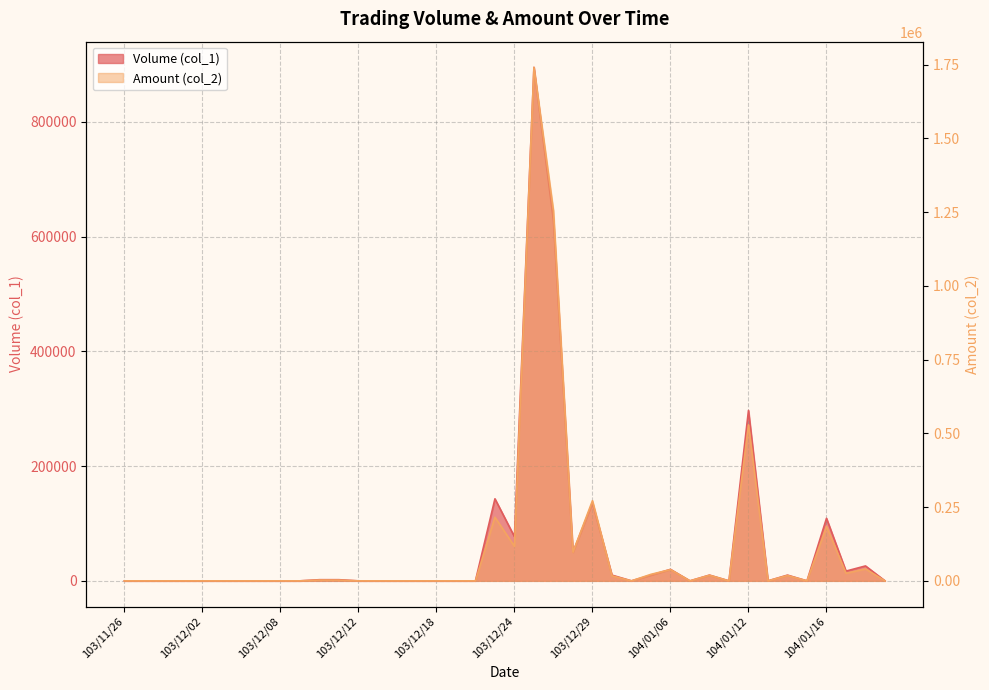

Rank the series by their average value, from lowest to highest.

Volume (col_1), Amount (col_2)